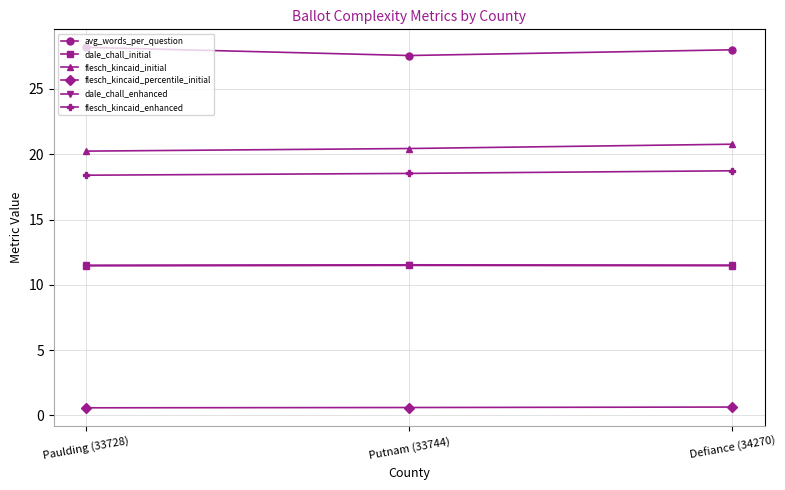

Reading left to right, extract all data points from this chart.

avg_words_per_question: 28.2	27.6	28.0
dale_chall_initial: 11.5	11.5	11.5
flesch_kincaid_initial: 20.2	20.4	20.8
flesch_kincaid_percentile_initial: 0.6	0.6	0.6
dale_chall_enhanced: 11.5	11.5	11.5
flesch_kincaid_enhanced: 18.4	18.5	18.7